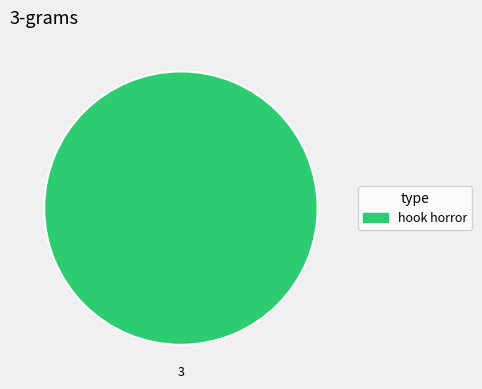

Does any single category account for the majority?

Yes